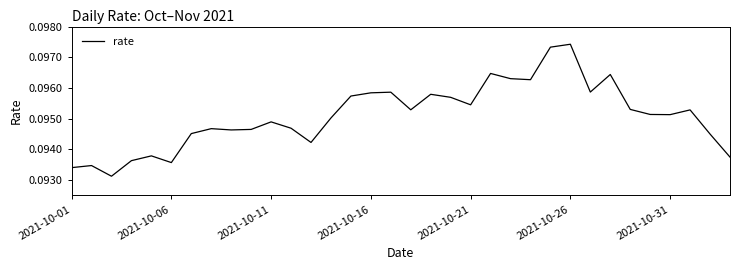

The value at 2021-10-01 is 0.0. True or false?

False